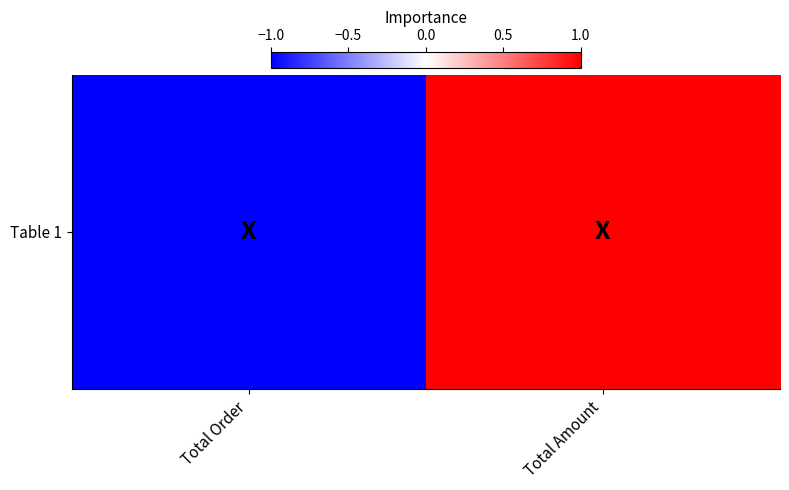

Rank the categories by value from lowest to highest.

Total Order, Total Amount